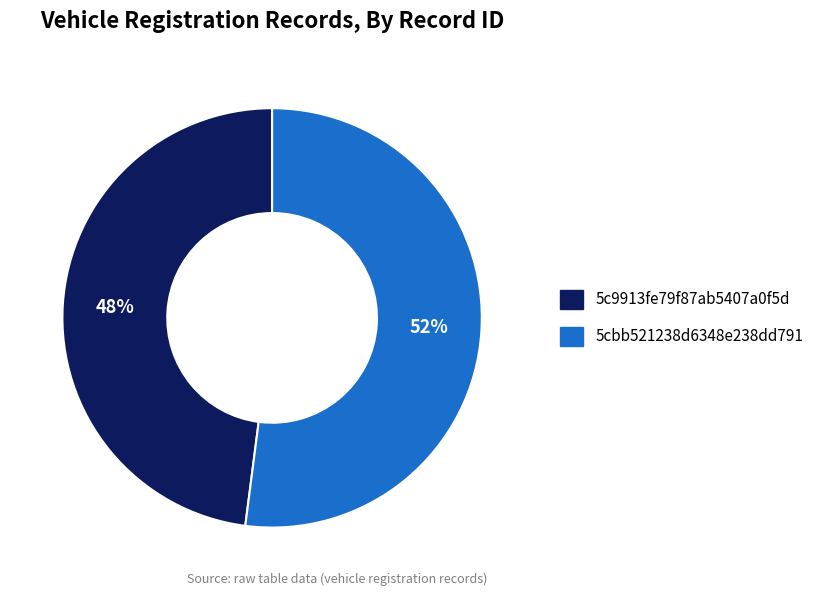

What is the ratio of the value at 5c9913fe79f87ab5407a0f5d to the value at 5cbb521238d6348e238dd791?

0.9